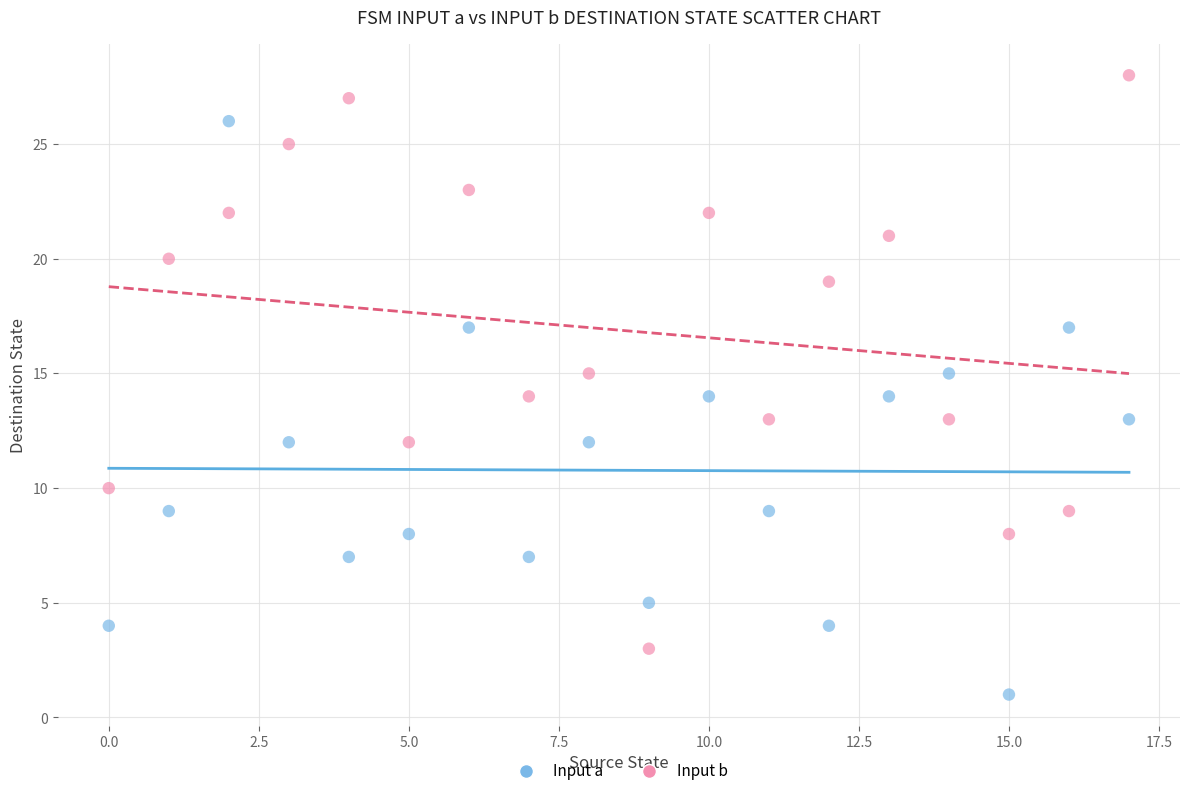

Which series reaches the maximum Y coordinate?

Input b